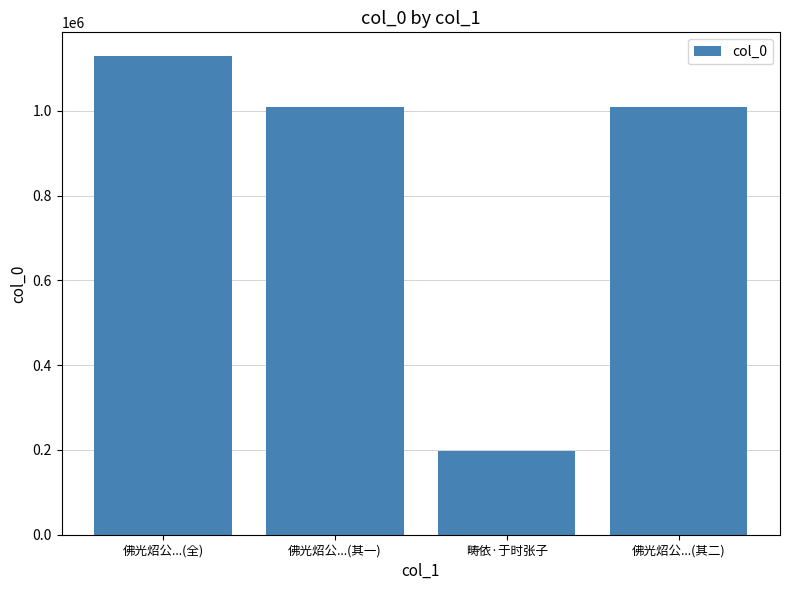

Which label corresponds to the smallest value in the chart?

畴依·于时张子